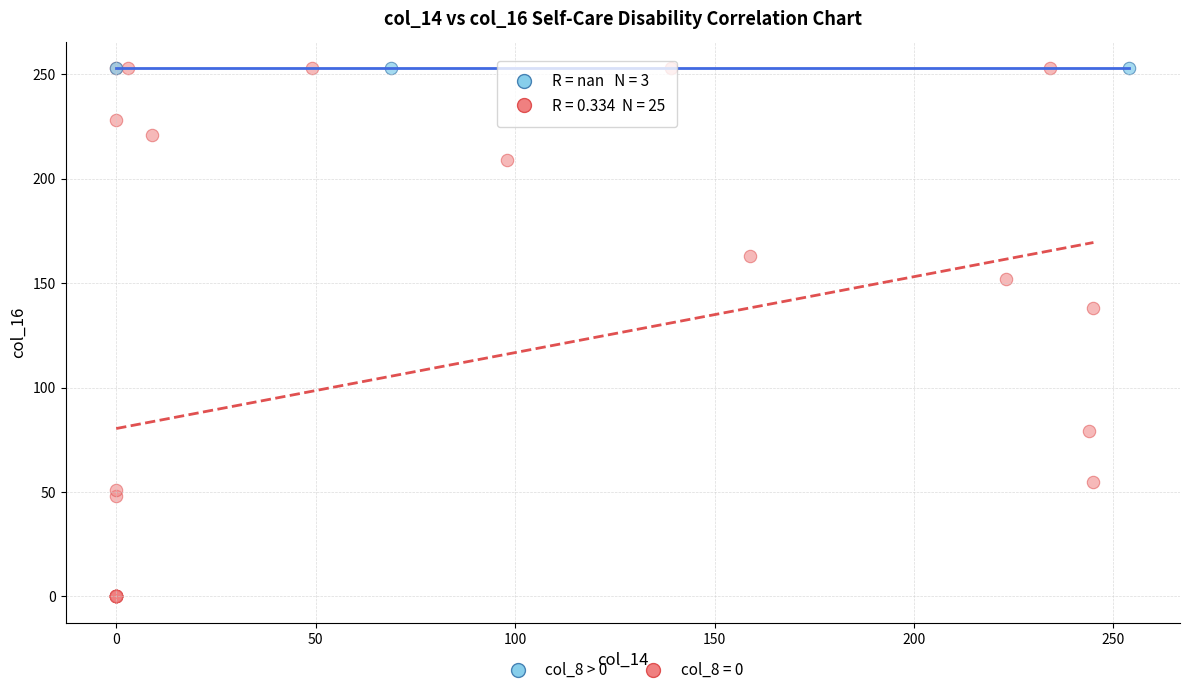

Which series contains the lowest Y value?

col_8 = 0